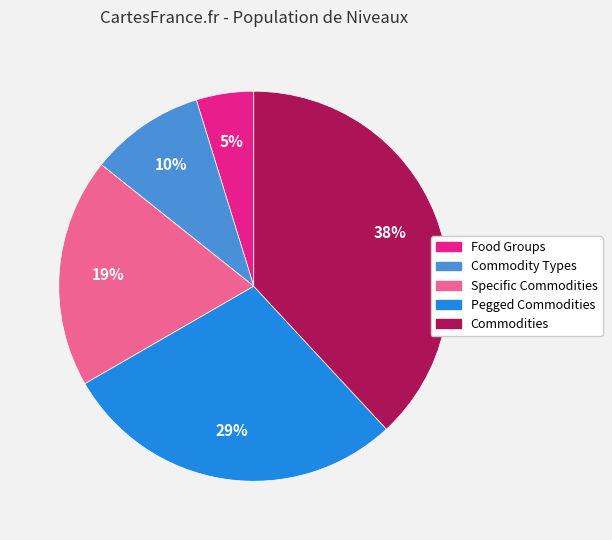

Which slice is the smallest?

Food Groups